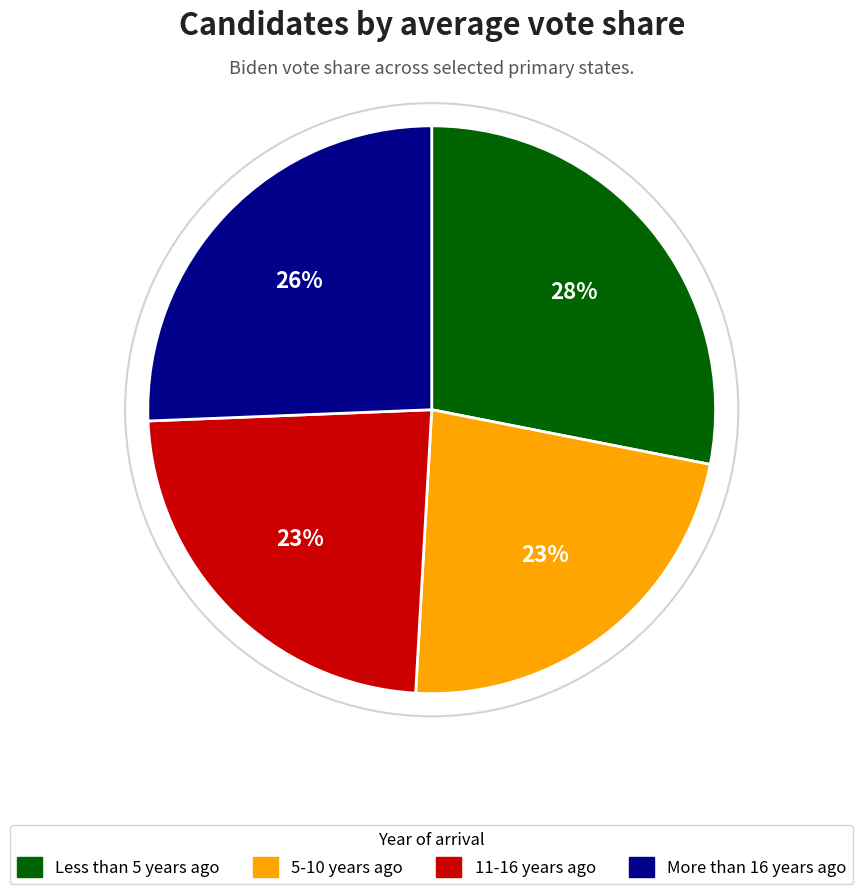

Do 5-10 years ago and 11-16 years ago together represent more than half of the pie?

No